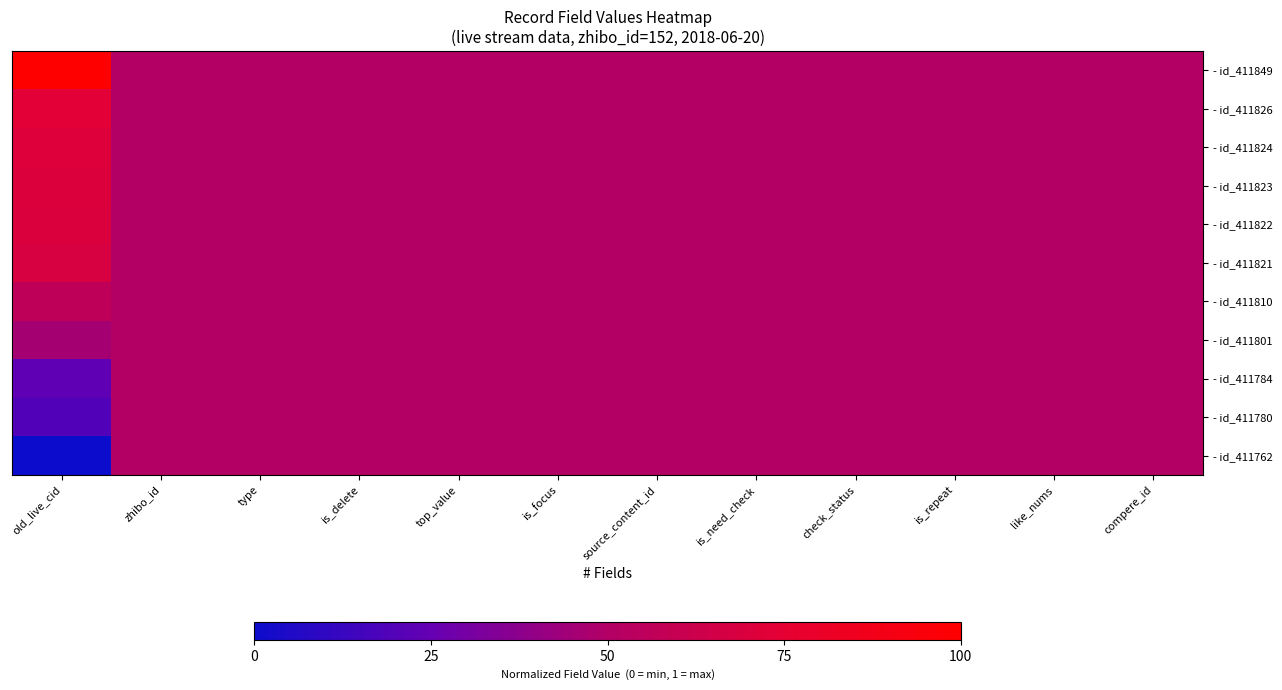

Reading left to right, list all the values displayed in this chart.

- id_411849: old_live_cid=1.0	zhibo_id=0.5	type=0.5	is_delete=0.5	top_value=0.5	is_focus=0.5	source_content_id=0.5	is_need_check=0.5	check_status=0.5	is_repeat=0.5	like_nums=0.5	compere_id=0.5
- id_411826: old_live_cid=0.7	zhibo_id=0.5	type=0.5	is_delete=0.5	top_value=0.5	is_focus=0.5	source_content_id=0.5	is_need_check=0.5	check_status=0.5	is_repeat=0.5	like_nums=0.5	compere_id=0.5
- id_411824: old_live_cid=0.7	zhibo_id=0.5	type=0.5	is_delete=0.5	top_value=0.5	is_focus=0.5	source_content_id=0.5	is_need_check=0.5	check_status=0.5	is_repeat=0.5	like_nums=0.5	compere_id=0.5
- id_411823: old_live_cid=0.7	zhibo_id=0.5	type=0.5	is_delete=0.5	top_value=0.5	is_focus=0.5	source_content_id=0.5	is_need_check=0.5	check_status=0.5	is_repeat=0.5	like_nums=0.5	compere_id=0.5
- id_411822: old_live_cid=0.7	zhibo_id=0.5	type=0.5	is_delete=0.5	top_value=0.5	is_focus=0.5	source_content_id=0.5	is_need_check=0.5	check_status=0.5	is_repeat=0.5	like_nums=0.5	compere_id=0.5
- id_411821: old_live_cid=0.7	zhibo_id=0.5	type=0.5	is_delete=0.5	top_value=0.5	is_focus=0.5	source_content_id=0.5	is_need_check=0.5	check_status=0.5	is_repeat=0.5	like_nums=0.5	compere_id=0.5
- id_411810: old_live_cid=0.6	zhibo_id=0.5	type=0.5	is_delete=0.5	top_value=0.5	is_focus=0.5	source_content_id=0.5	is_need_check=0.5	check_status=0.5	is_repeat=0.5	like_nums=0.5	compere_id=0.5
- id_411801: old_live_cid=0.5	zhibo_id=0.5	type=0.5	is_delete=0.5	top_value=0.5	is_focus=0.5	source_content_id=0.5	is_need_check=0.5	check_status=0.5	is_repeat=0.5	like_nums=0.5	compere_id=0.5
- id_411784: old_live_cid=0.2	zhibo_id=0.5	type=0.5	is_delete=0.5	top_value=0.5	is_focus=0.5	source_content_id=0.5	is_need_check=0.5	check_status=0.5	is_repeat=0.5	like_nums=0.5	compere_id=0.5
- id_411780: old_live_cid=0.2	zhibo_id=0.5	type=0.5	is_delete=0.5	top_value=0.5	is_focus=0.5	source_content_id=0.5	is_need_check=0.5	check_status=0.5	is_repeat=0.5	like_nums=0.5	compere_id=0.5
- id_411762: old_live_cid=0.0	zhibo_id=0.5	type=0.5	is_delete=0.5	top_value=0.5	is_focus=0.5	source_content_id=0.5	is_need_check=0.5	check_status=0.5	is_repeat=0.5	like_nums=0.5	compere_id=0.5